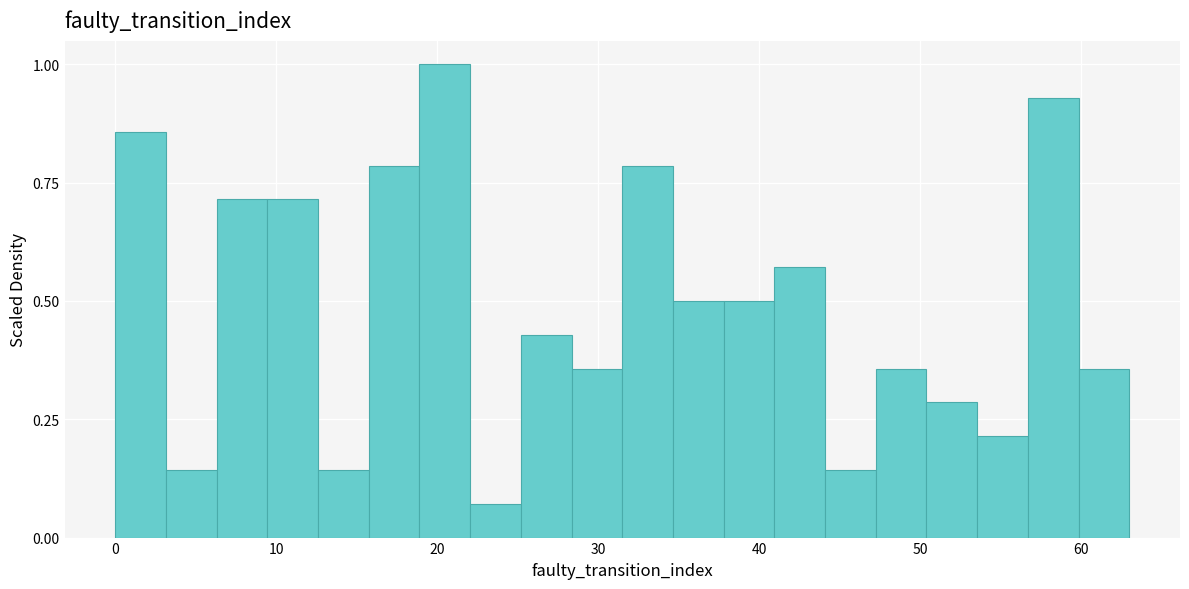

Around what value on the x-axis is the tallest bar? Give the approximate position of its centre, as read against the axis.

20